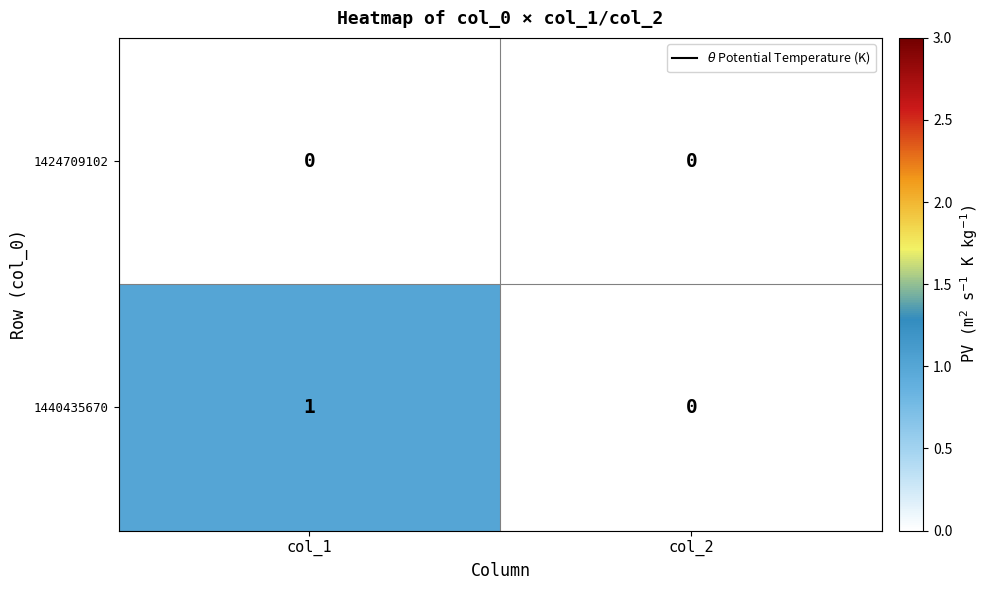

What is the spread (max minus min) of values at col_1?

1